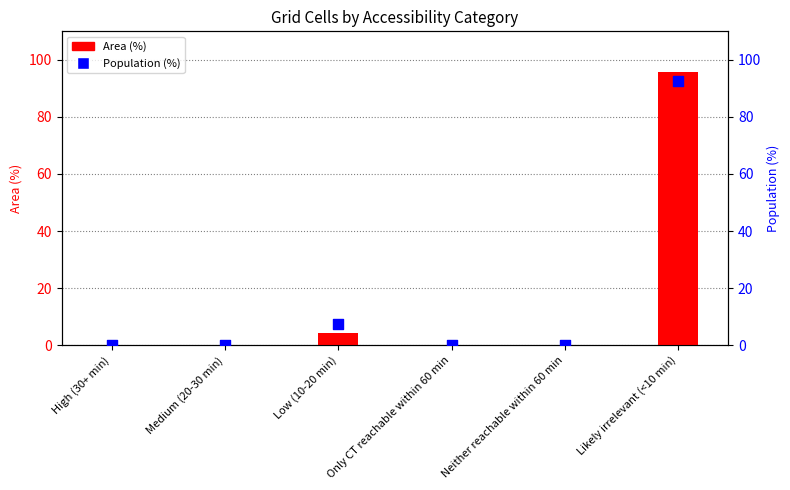

At which category is the sum across all series the highest?

Likely irrelevant (<10 min)